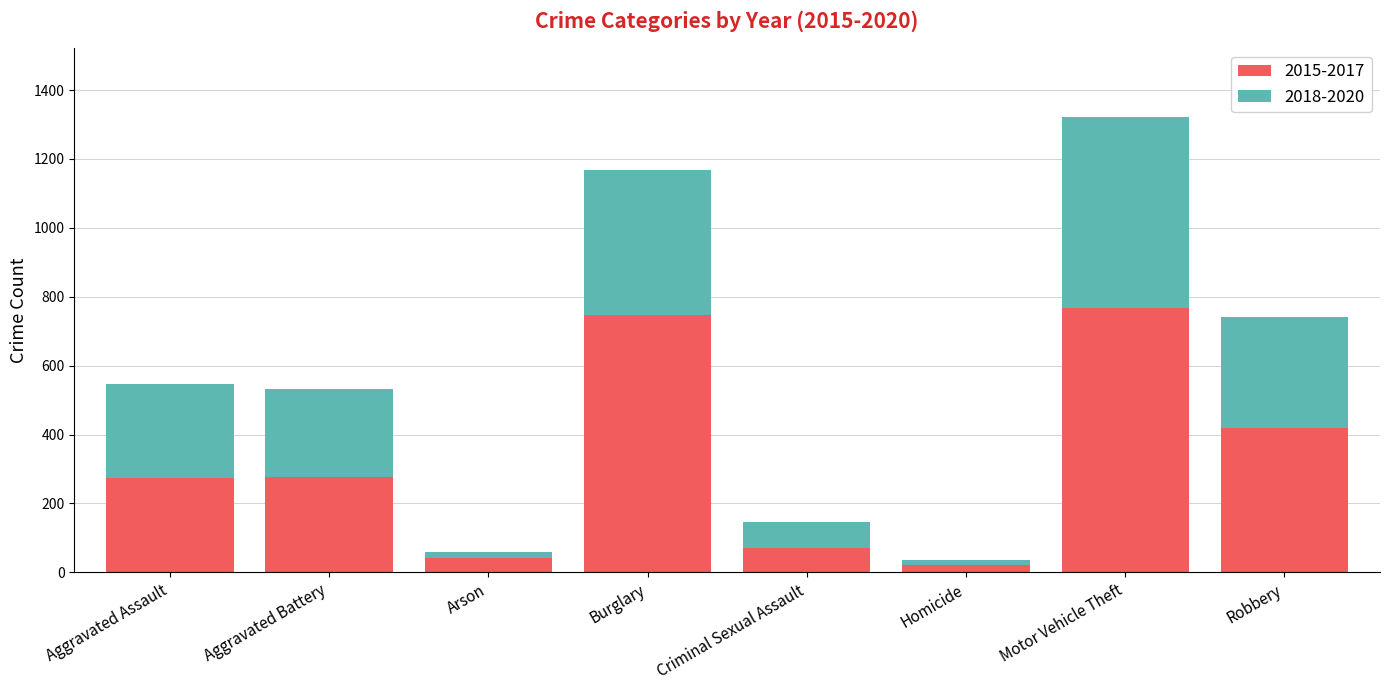

What is the sum of the 2015-2017 values at Aggravated Battery and Criminal Sexual Assault?

349